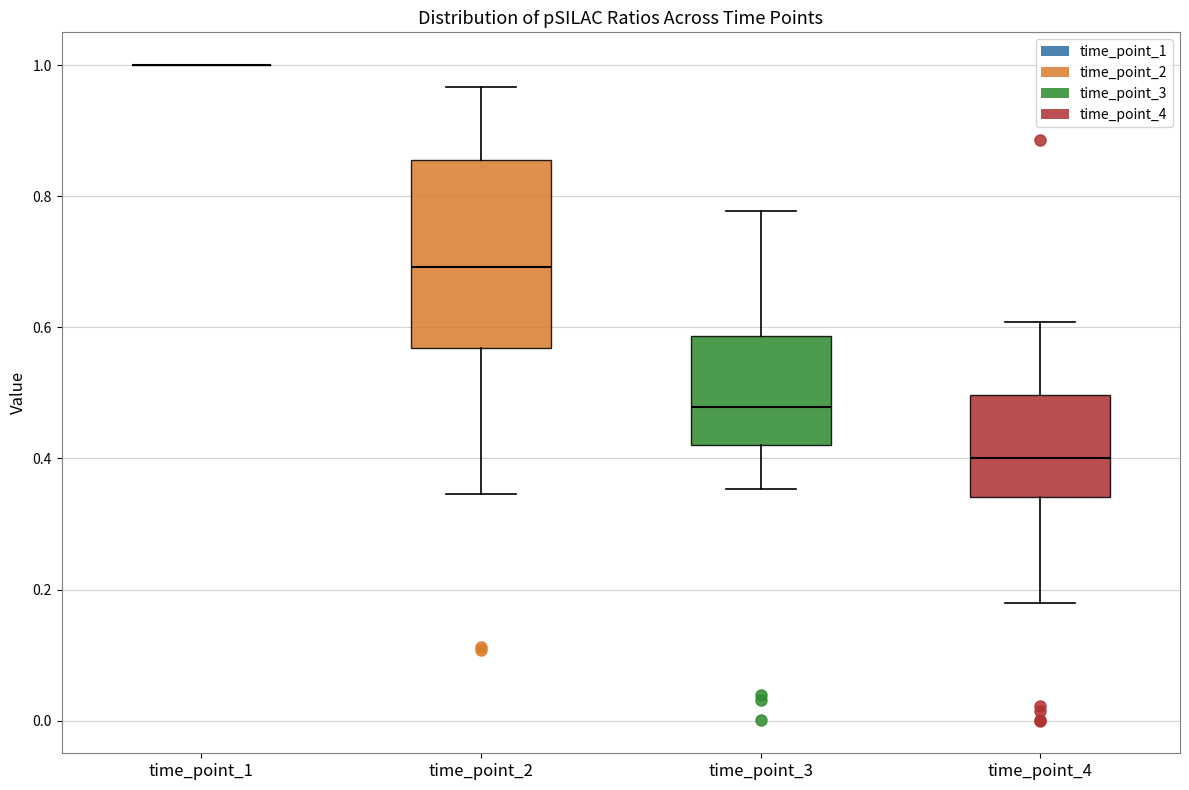

Reading left to right, transcribe this box plot: for each box, give where its median line is, the range the box spans, and where its two whiskers end, as read against the y-axis. The values are not printed on the chart, so give them approximately, as read against the axis.

time_point_1: box collapsed to a line at 1.00, whiskers 1.00 to 1.00
time_point_2: median 0.70, box 0.56 to 0.86, whiskers 0.34 to 0.96
time_point_3: median 0.48, box 0.42 to 0.58, whiskers 0.36 to 0.78
time_point_4: median 0.40, box 0.34 to 0.50, whiskers 0.18 to 0.60